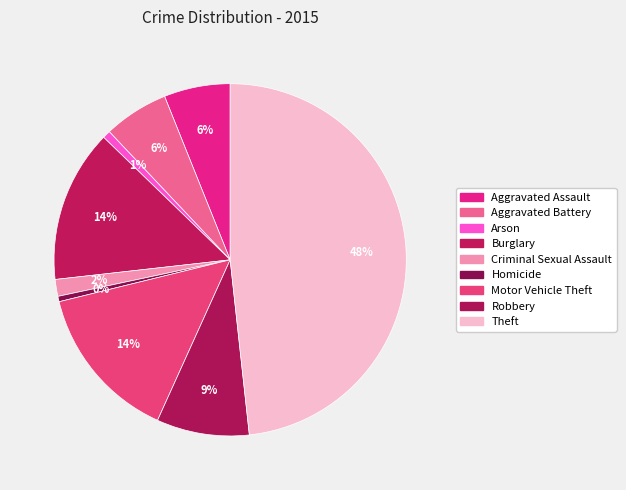

Between Theft and Arson, which is larger?

Theft